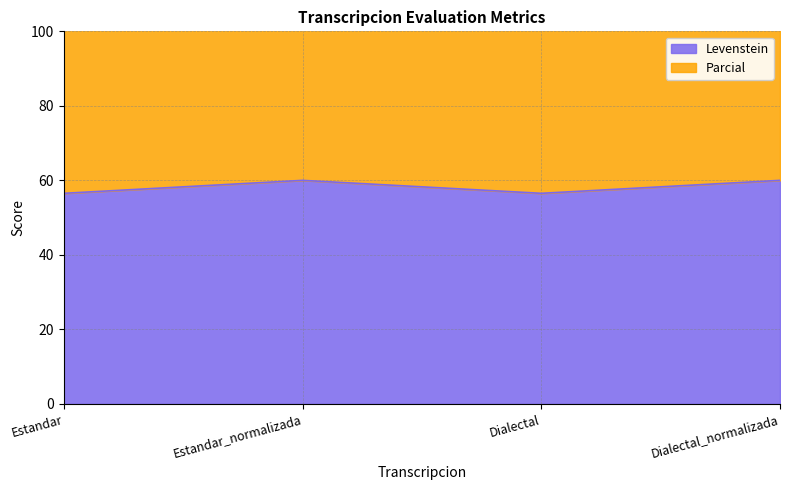

What position from the left is Estandar?

1